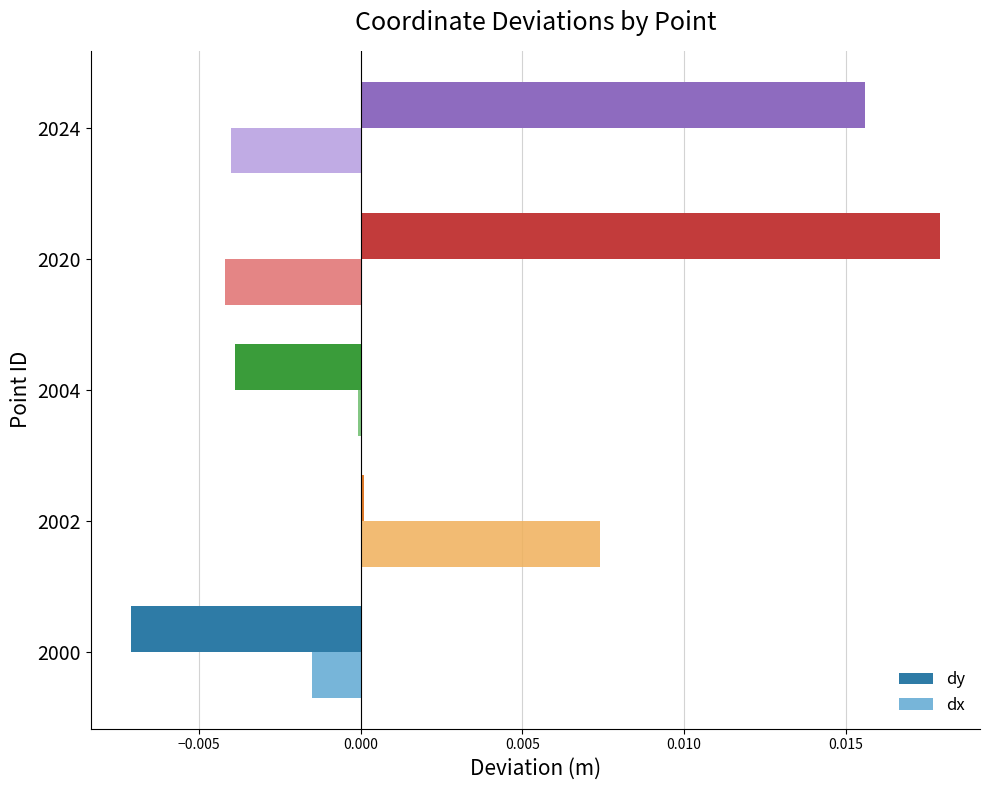

At which category is the sum across all series the highest?

2020